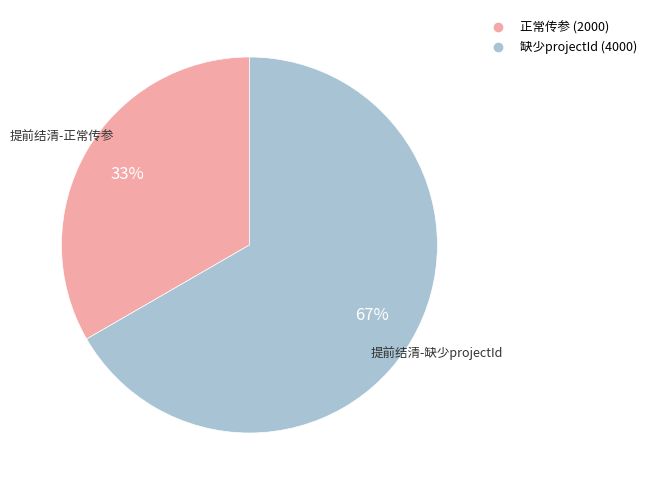

To the nearest percent, what is the average slice percentage?

50%